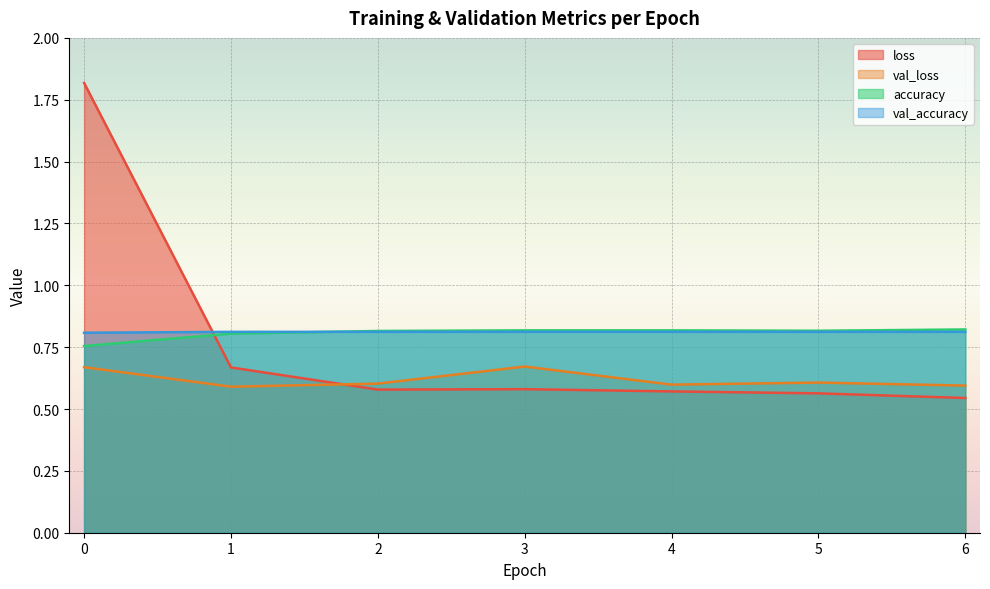

True or false: val_loss and val_accuracy cross at least once.

False